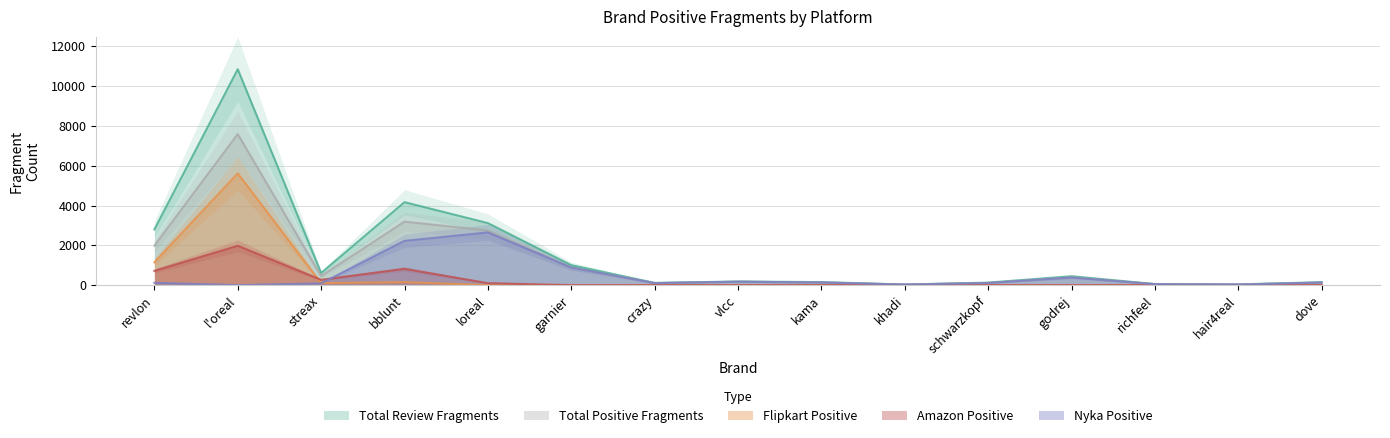

What is the average value of the Total_positive_fragments series?

1199